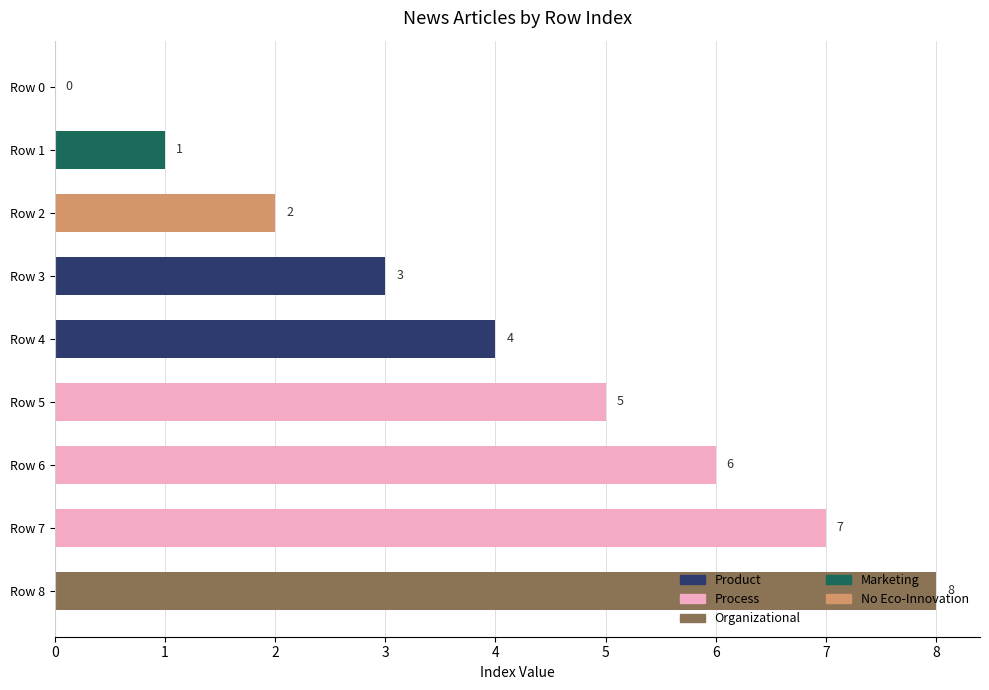

How many values are between 2 and 6?

5